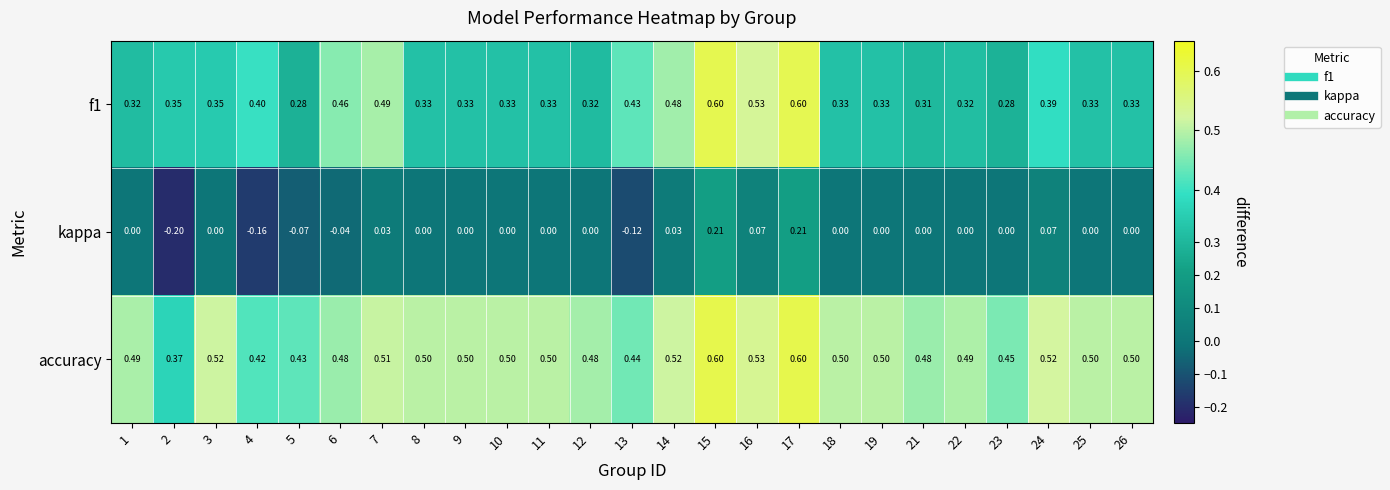

What is the difference between the highest and lowest values at 6?

0.5